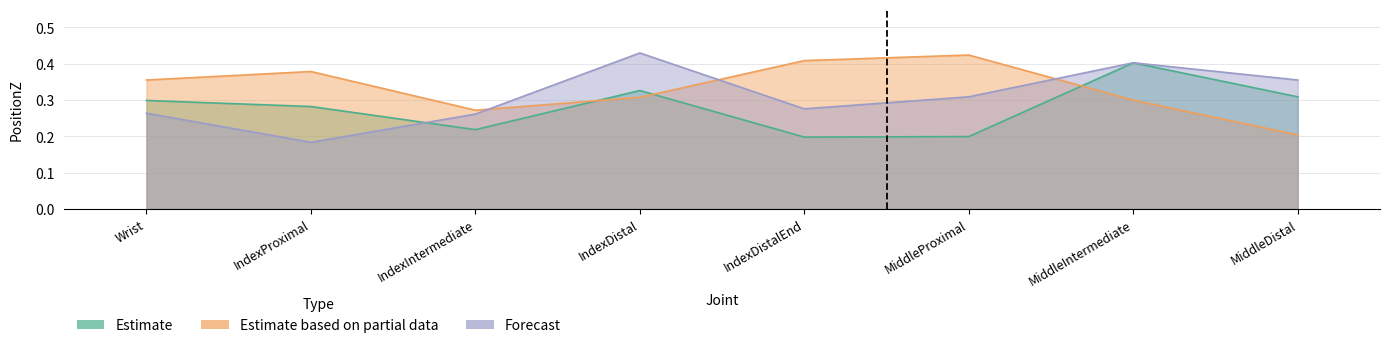

How many lines are shown in the chart?

3